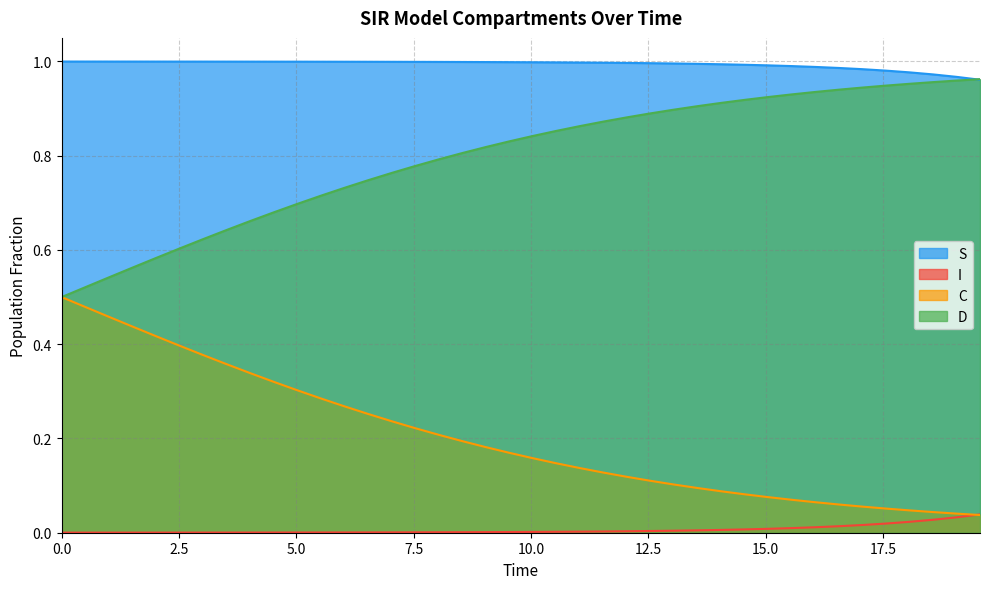

True or false: I and S intersect in this chart.

False